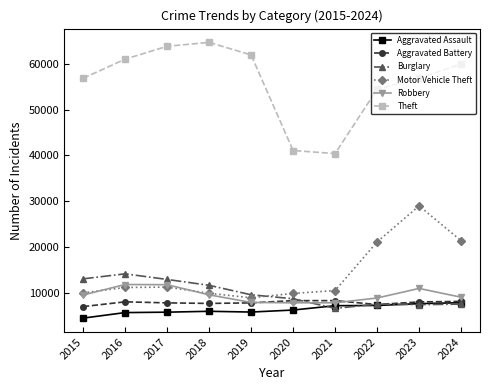

Which category has the highest value across all series?

2018